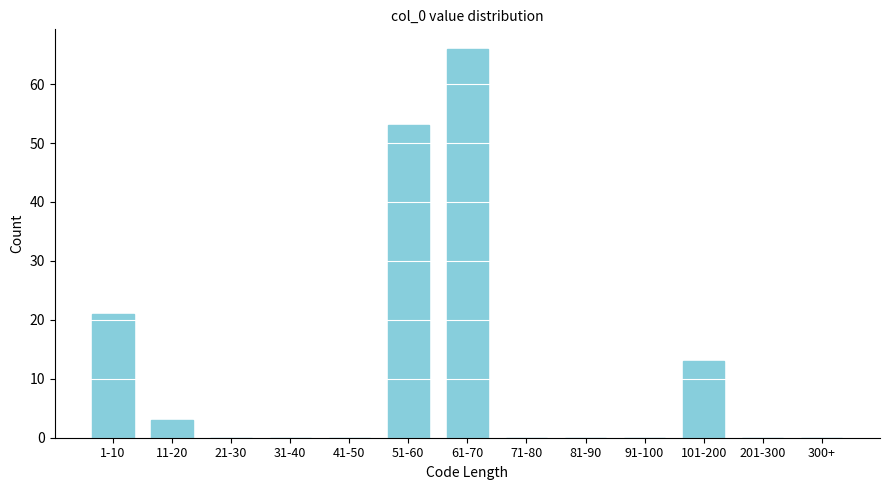

Reading left to right, transcribe all the data shown in this chart.

1-10=21	11-20=3	21-30=0	31-40=0	41-50=0	51-60=53	61-70=66	71-80=0	81-90=0	91-100=0	101-200=13	201-300=0	300+=0